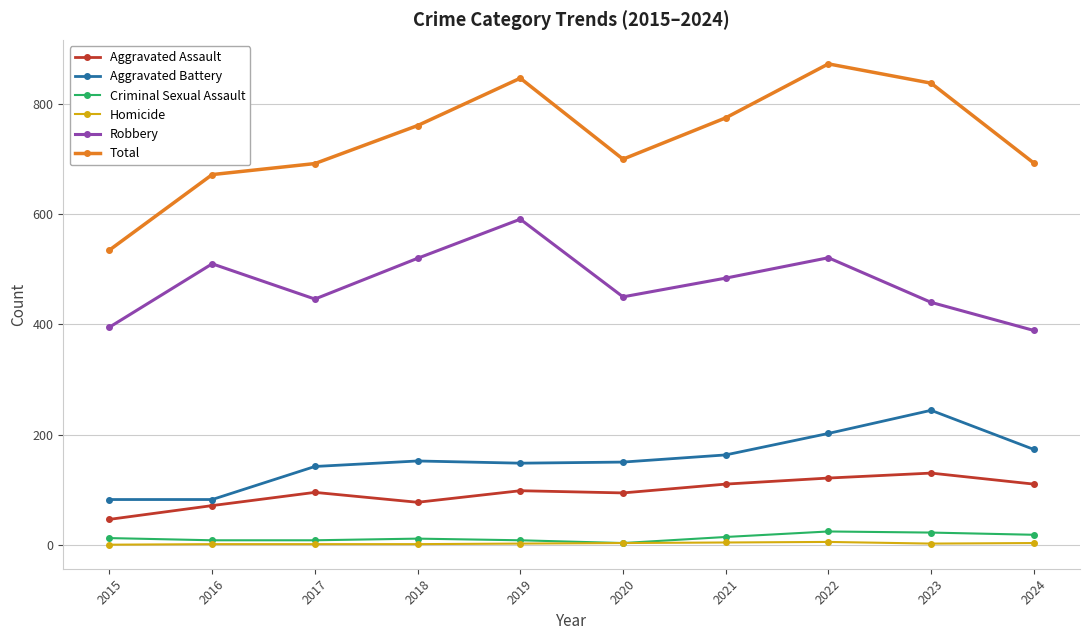

What is the spread (max minus min) of values at 2024?

690